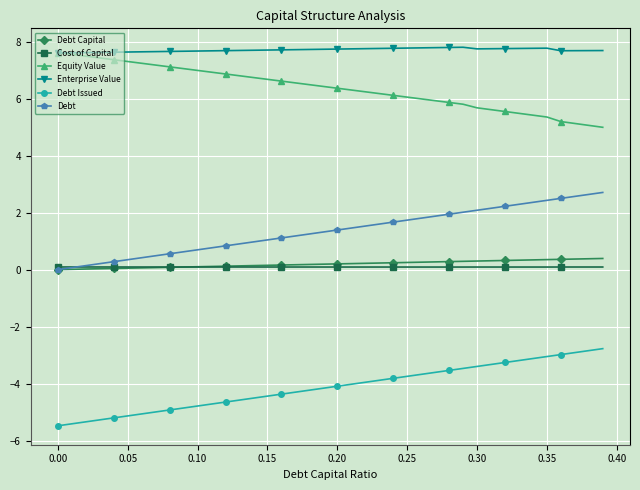

Which series has the largest total across all categories?

Enterprise Value